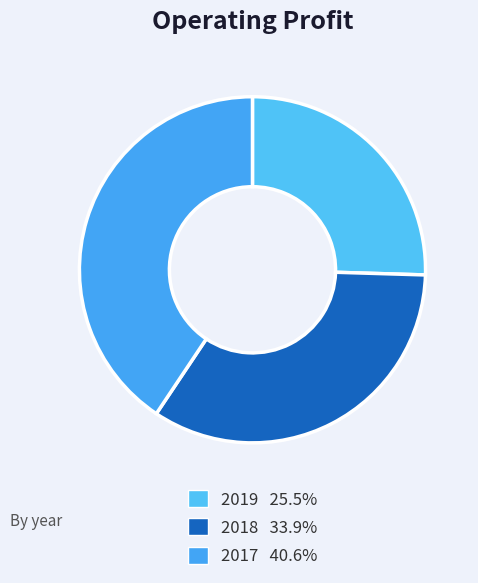

True or false: 2018 accounts for 44% of the total.

False